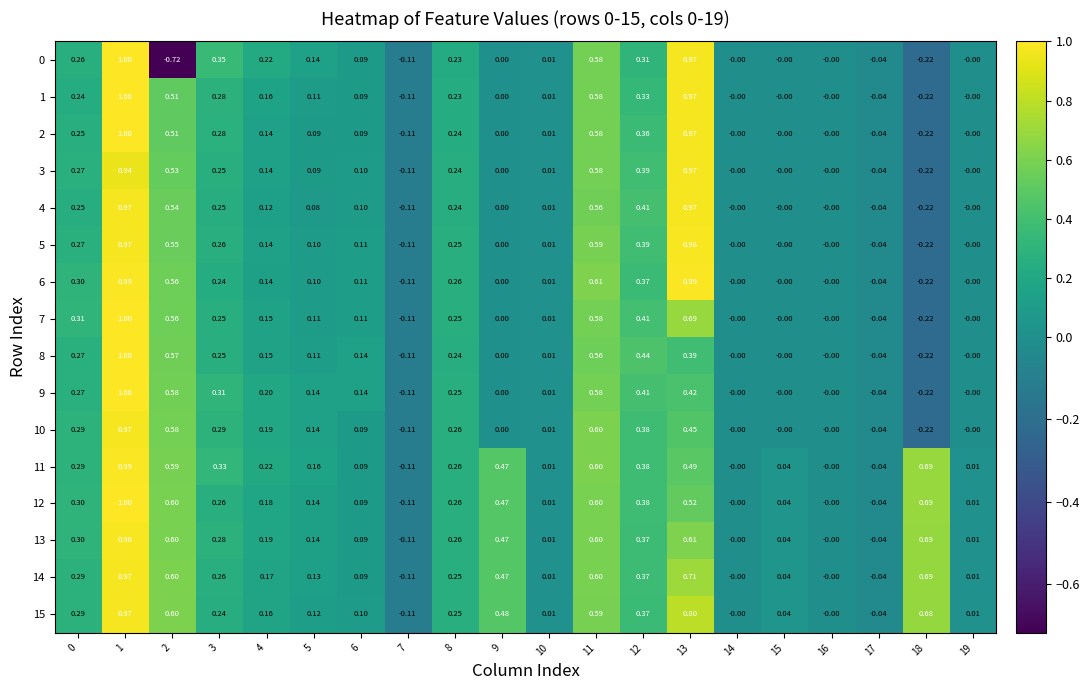

Is the value of 8 at 11 greater than the value of 10 at 16?

Yes